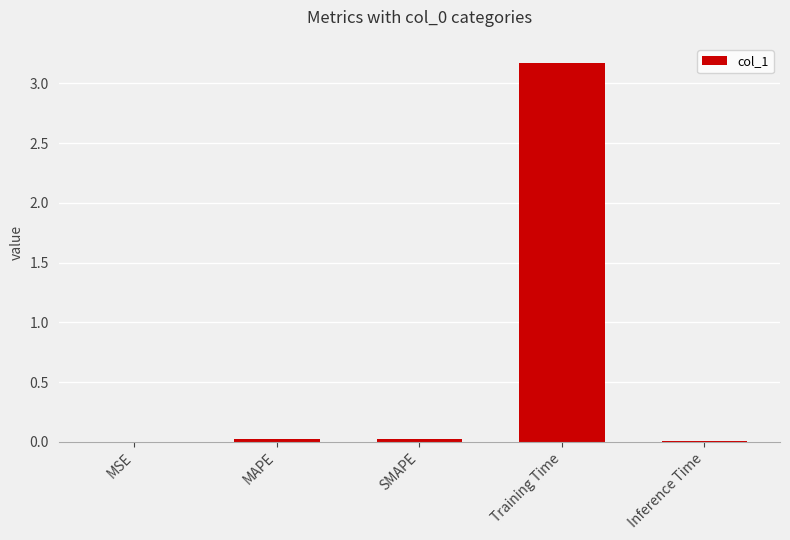

The value at MAPE is 0.0. True or false?

True